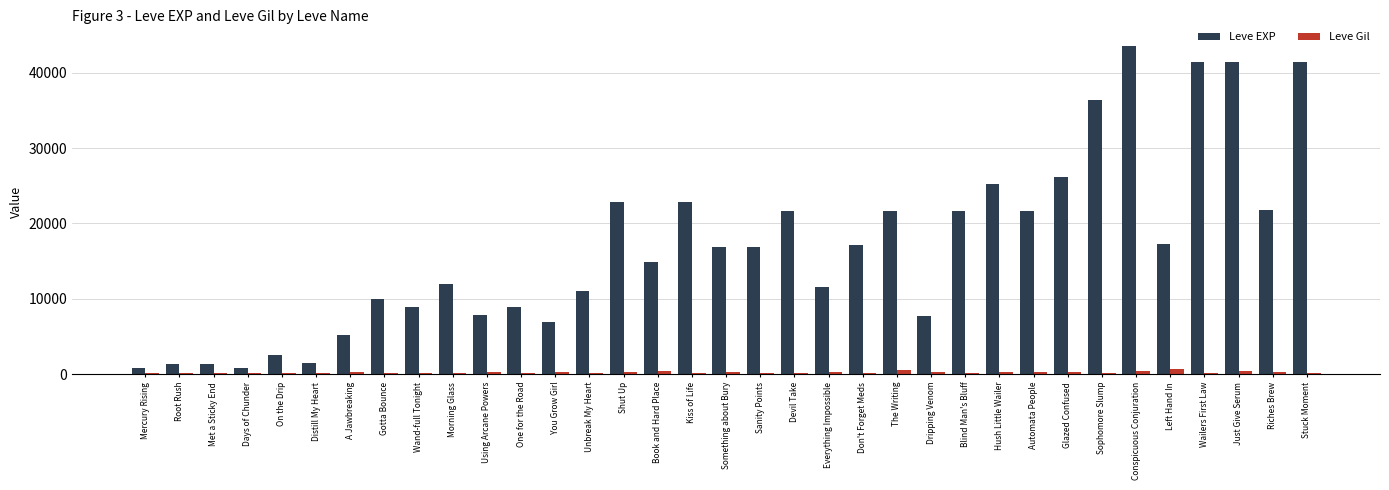

Which series has the largest total across all categories?

Leve EXP